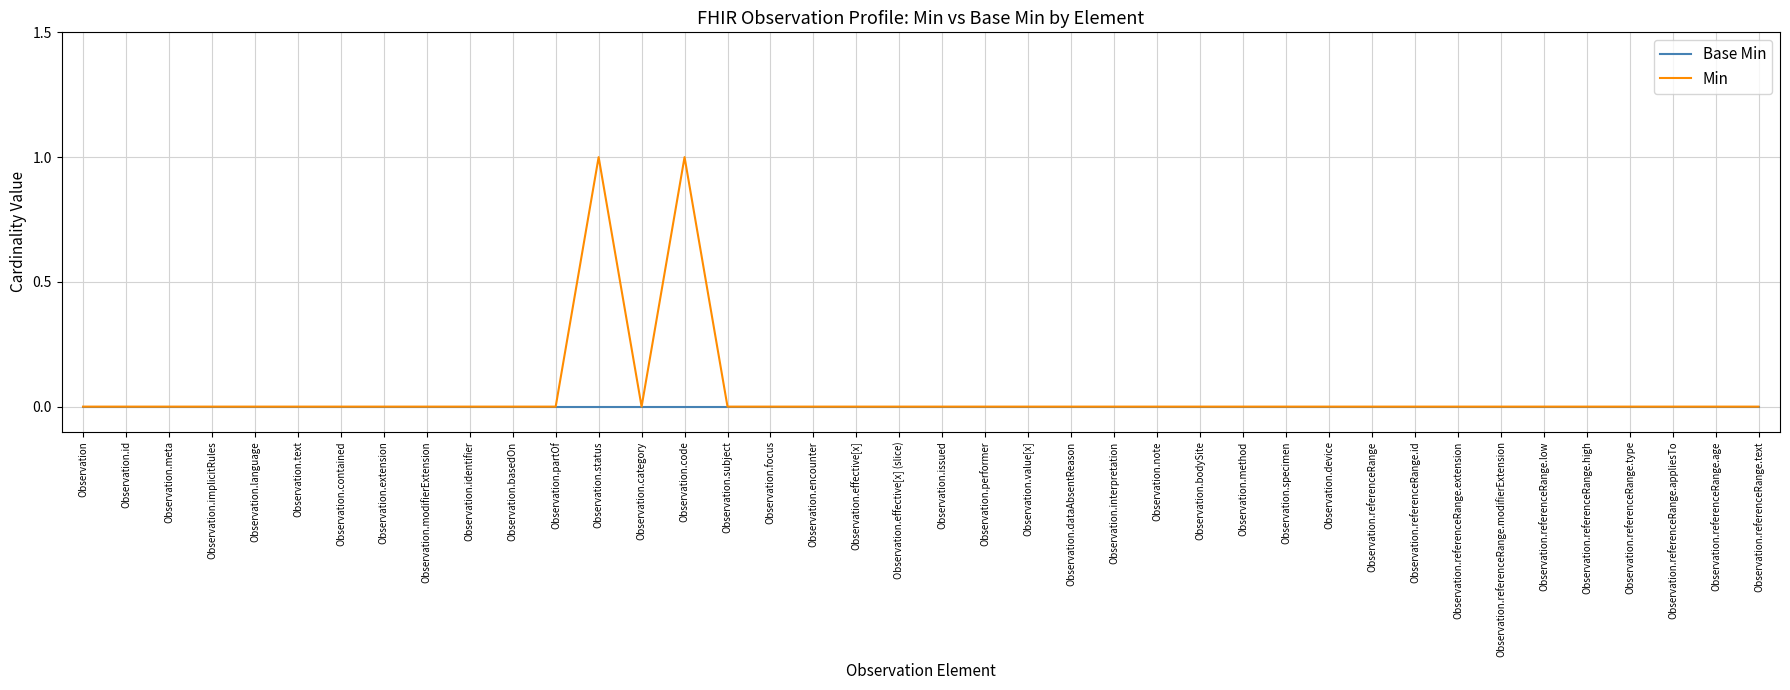

What position from the right is Observation.referenceRange.modifierExtension?

7